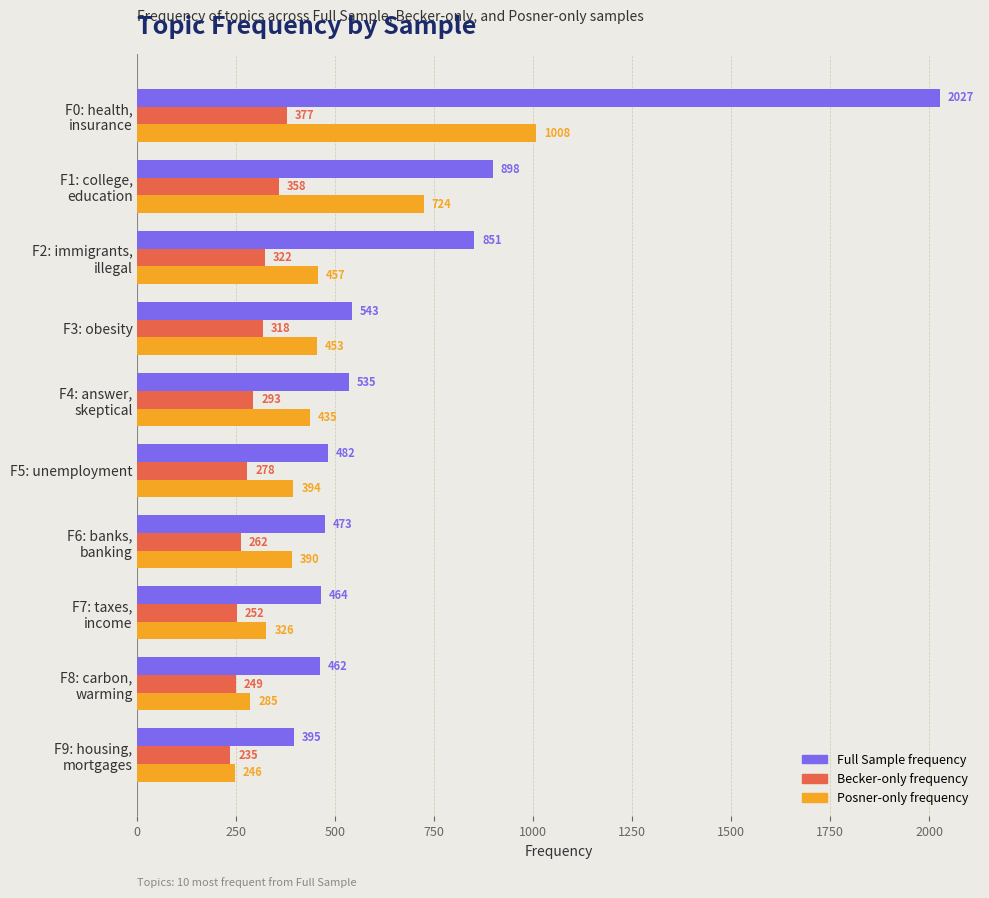

Count the number of data series in this chart.

3